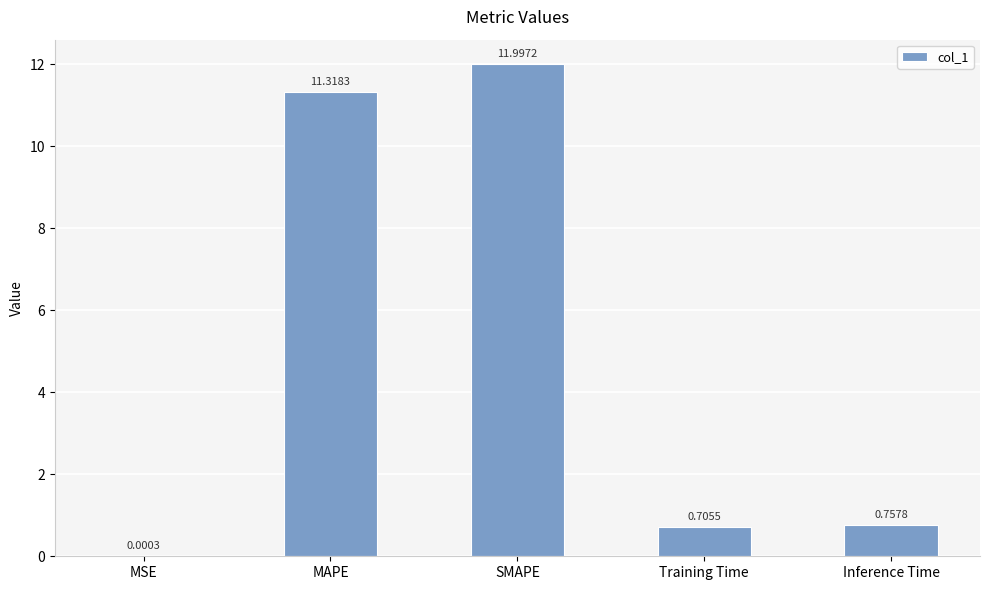

What is the average value?

5.0